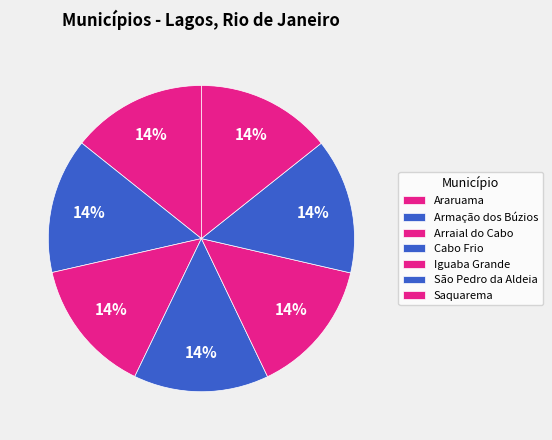

Combined, what portion of the pie is São Pedro da Aldeia and Araruama?

28.6%